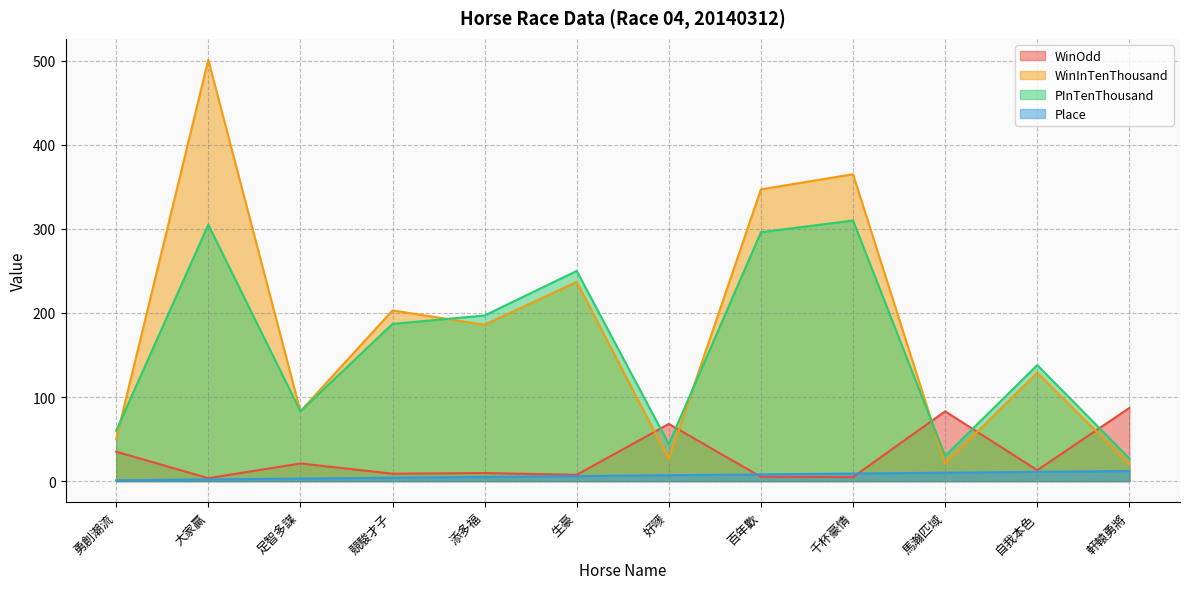

What is the label of the 2nd point from the right?

自我本色